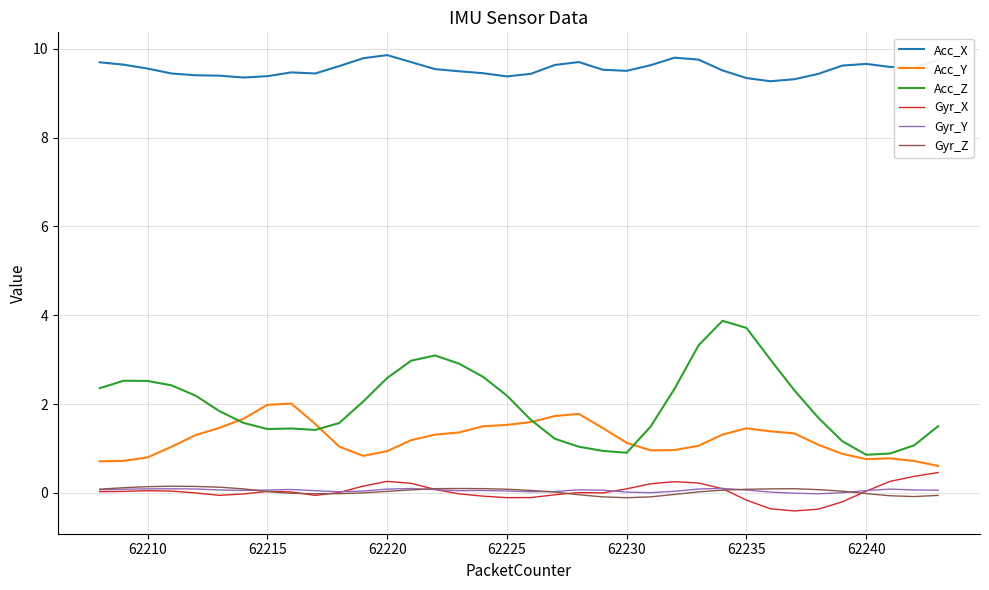

Does the chart have visible grid lines?

Yes